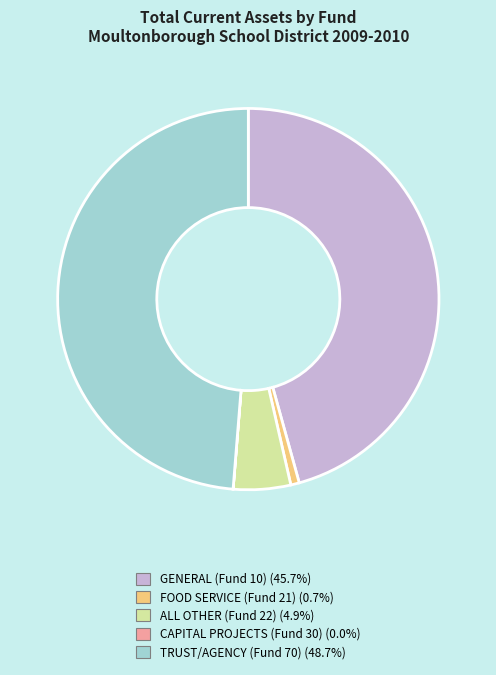

Combined, do ALL OTHER (Fund 22) and FOOD SERVICE (Fund 21) account for over 50%?

No